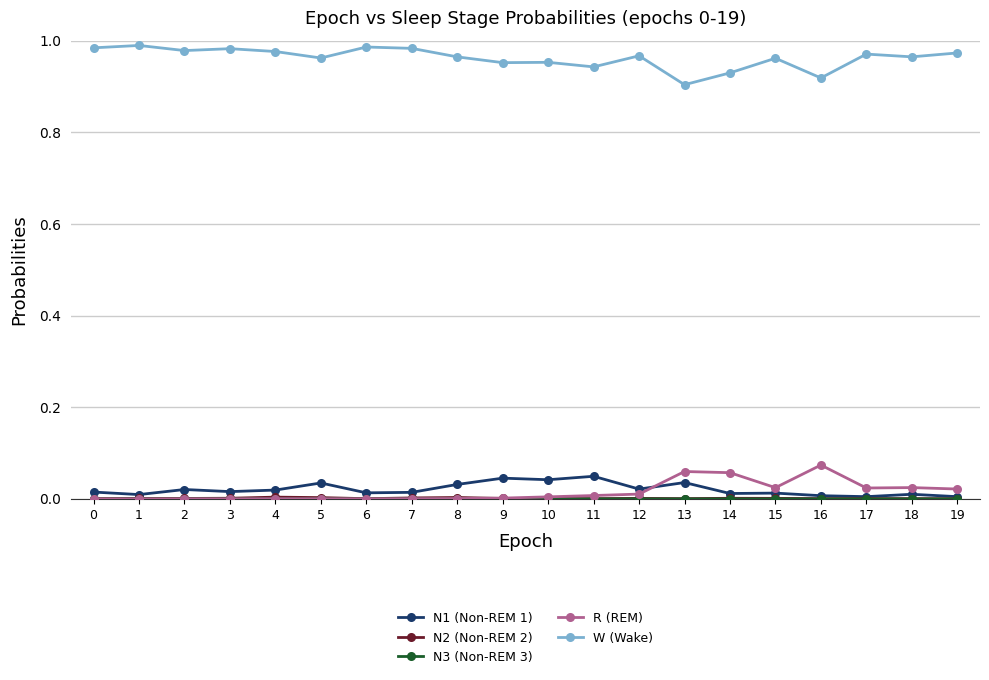

The value of W (Wake) at 2 is 1.3. True or false?

False